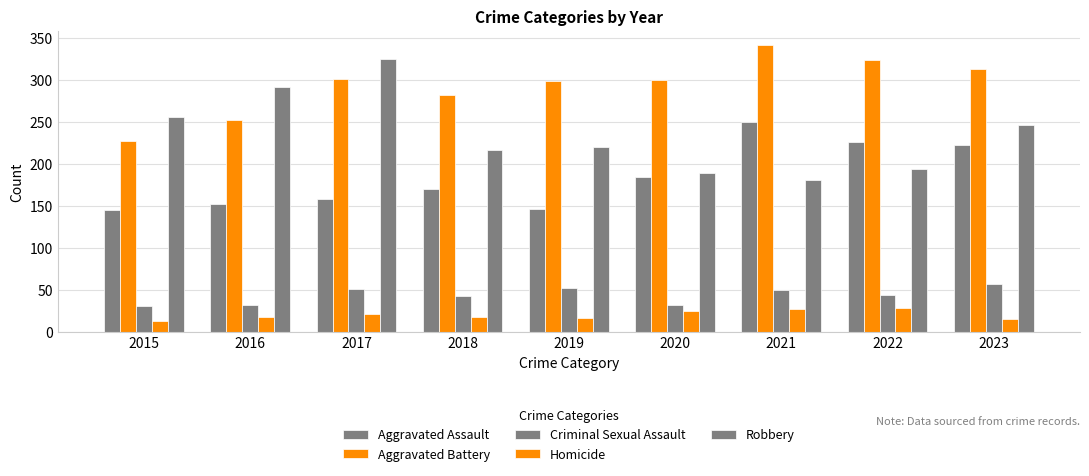

How many data points does each series have?

9